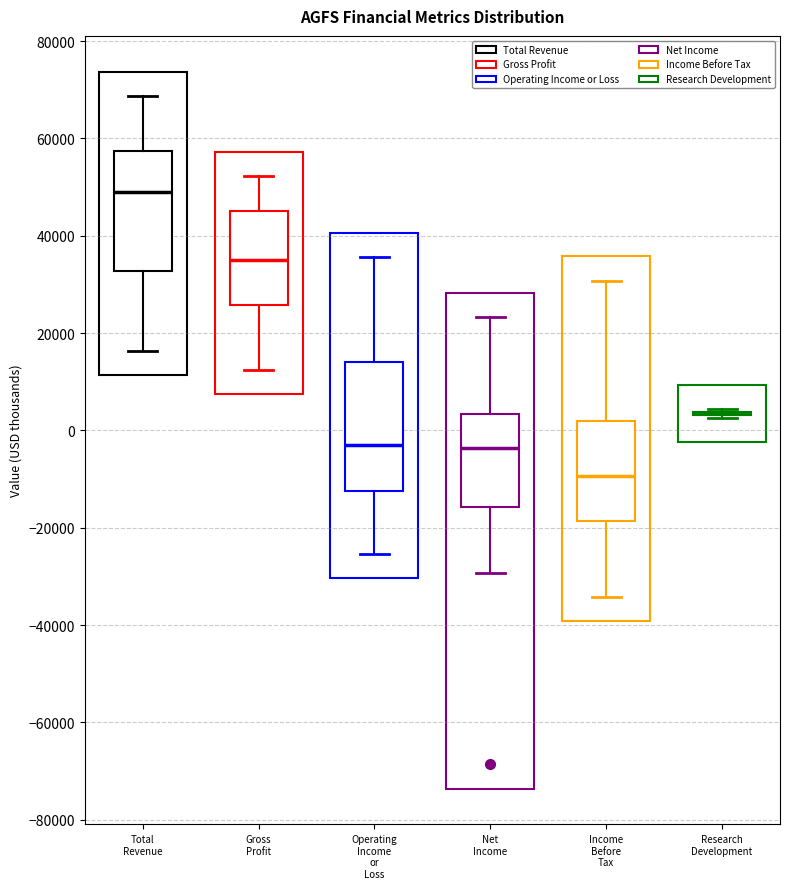

Where is the lower edge of the box for Gross Profit on the y-axis? The values are not printed on the chart, so give them approximately, as read against the axis.

26000